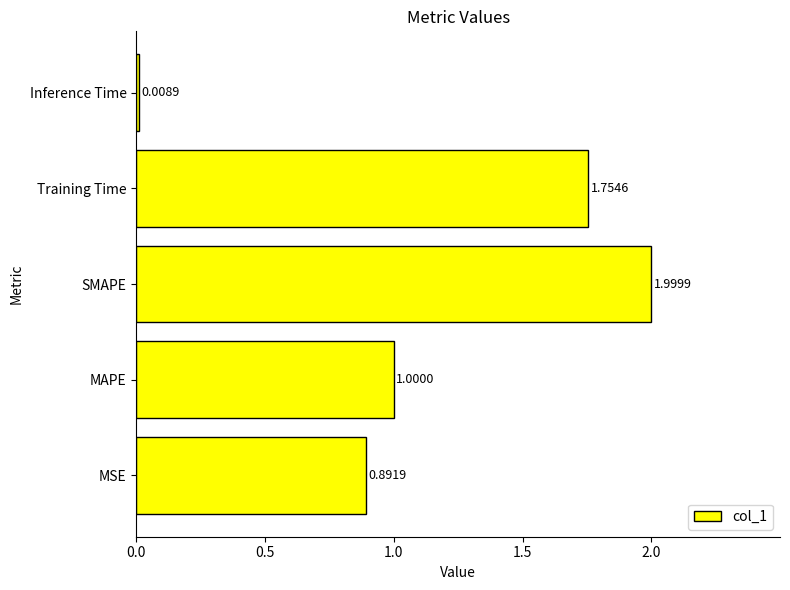

Which label corresponds to the largest value in the chart?

SMAPE